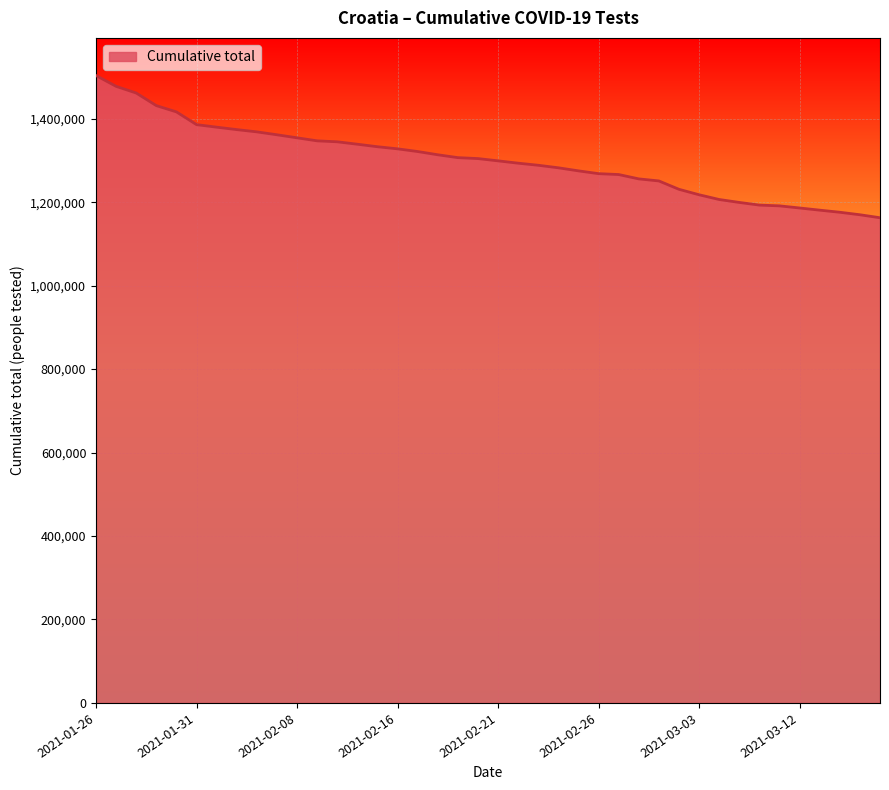

What is the maximum value shown in the chart?

1503437